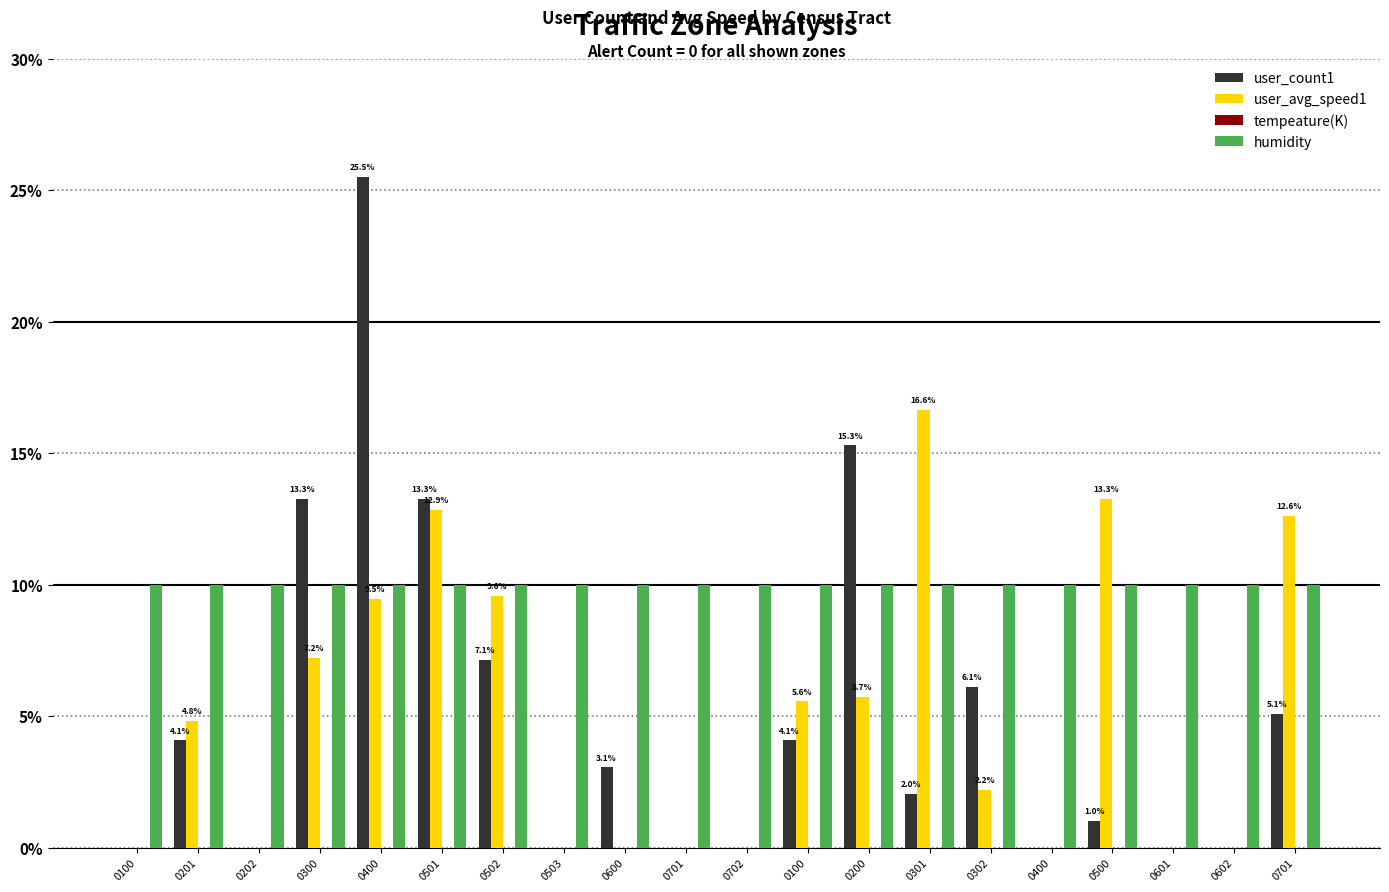

Between 0100 and 0202, which series saw the biggest shift?

user_count1